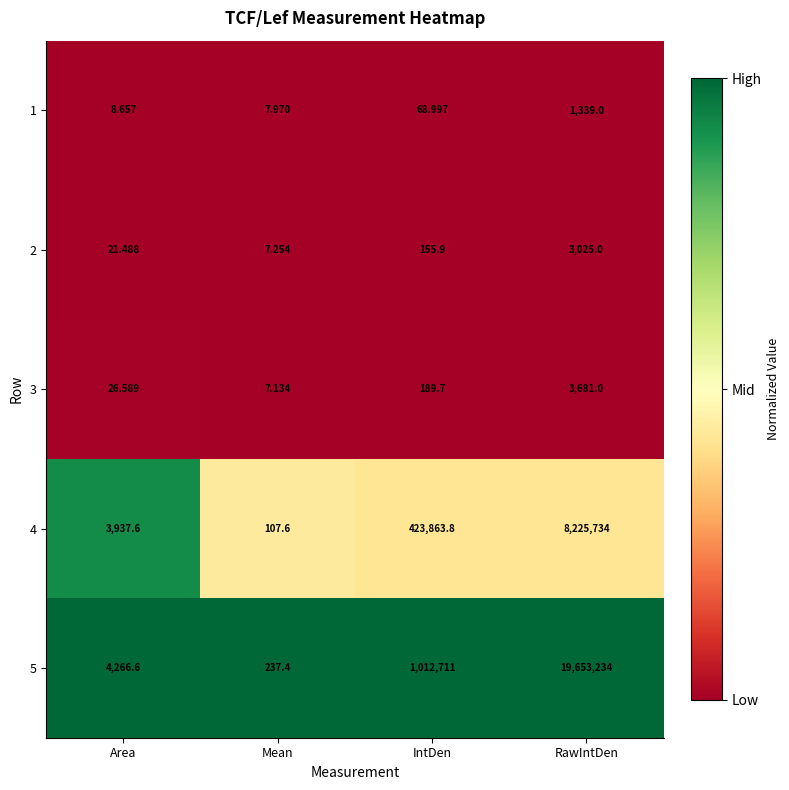

List the series in order of their peak value, highest first.

5, 4, 3, 2, 1